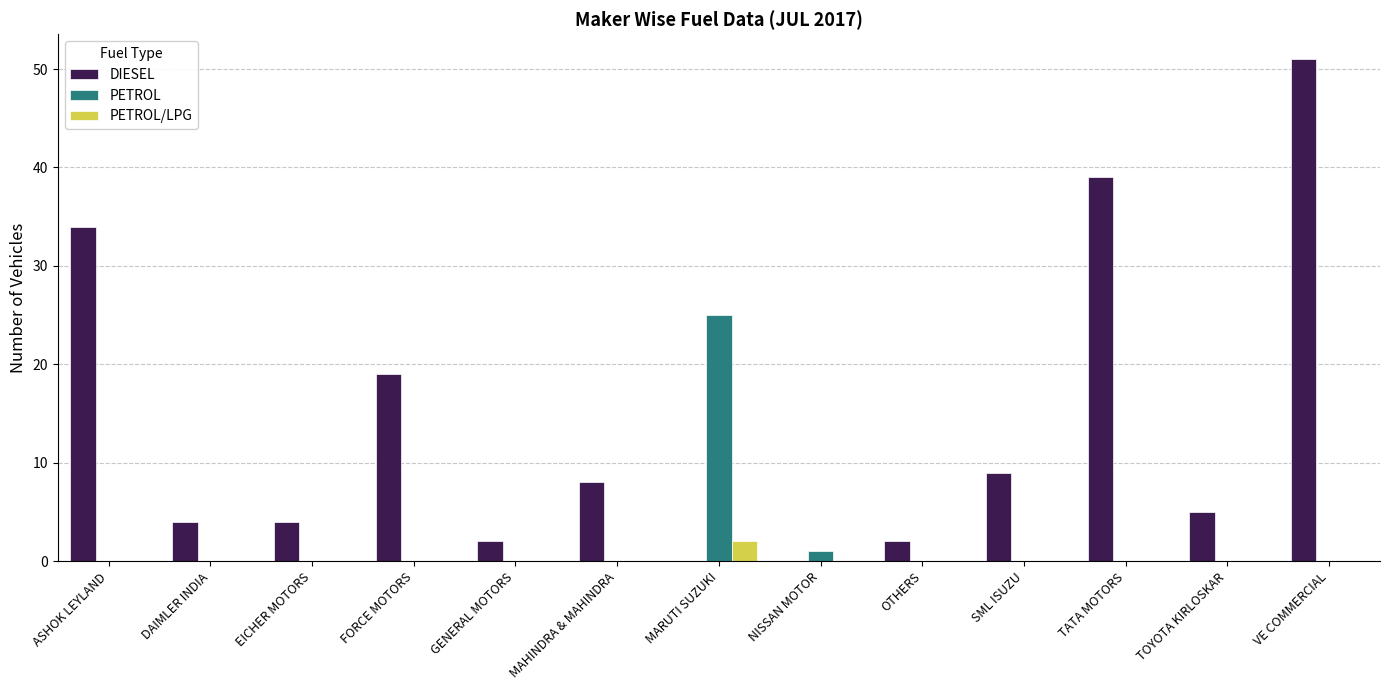

What is the spread (max minus min) of values at OTHERS?

2